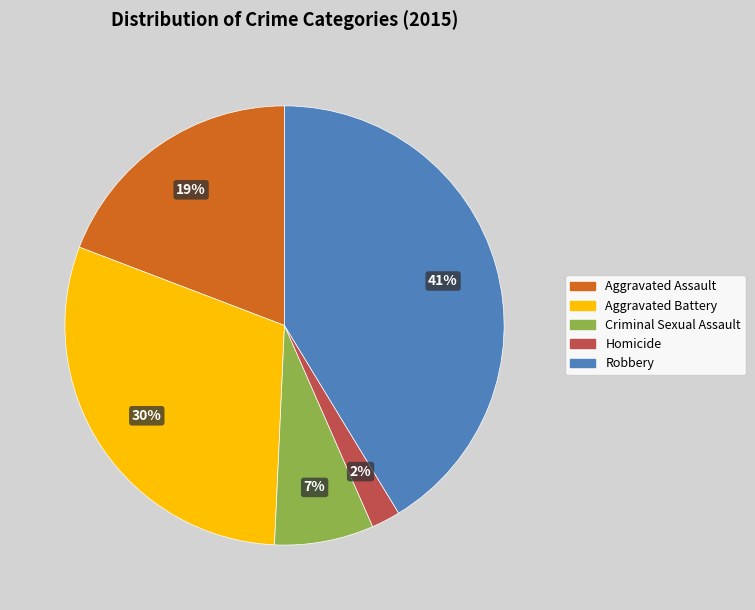

Is Aggravated Assault the majority of the pie?

No